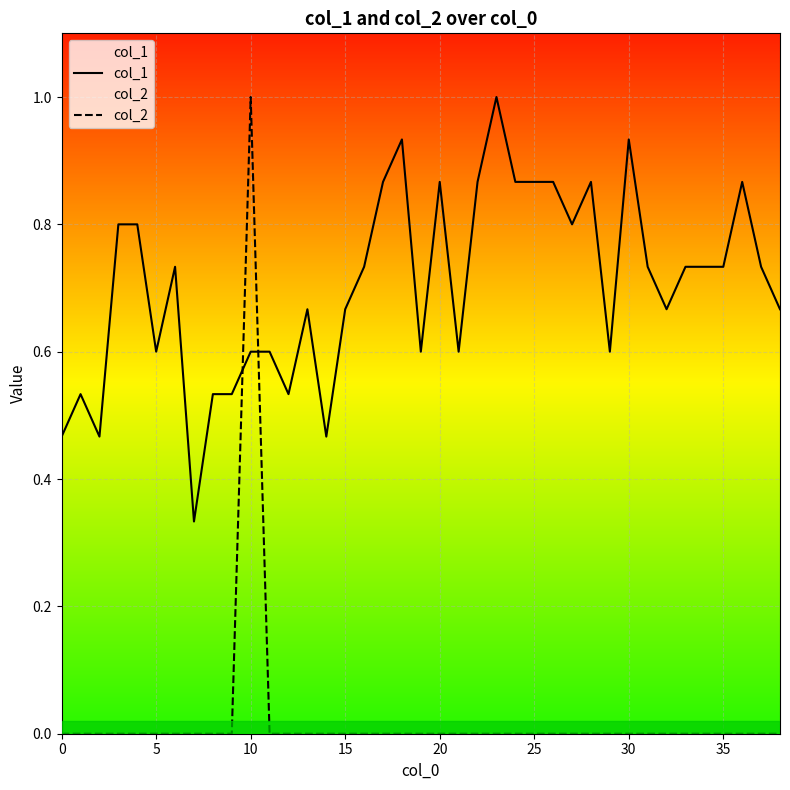

Is the value of col_1 at 24 greater than the value of col_2 at 25?

Yes